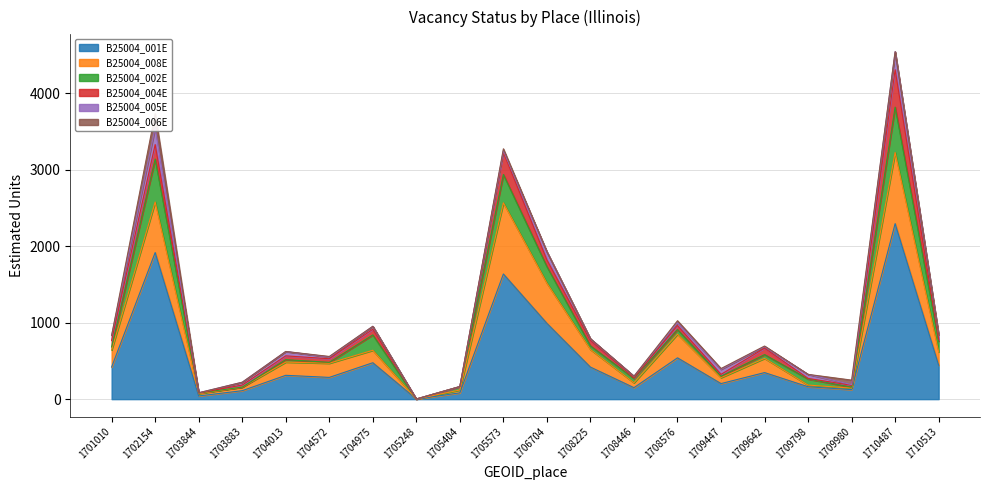

The B25004_006E series shows -106.7 at 1704975. True or false?

False